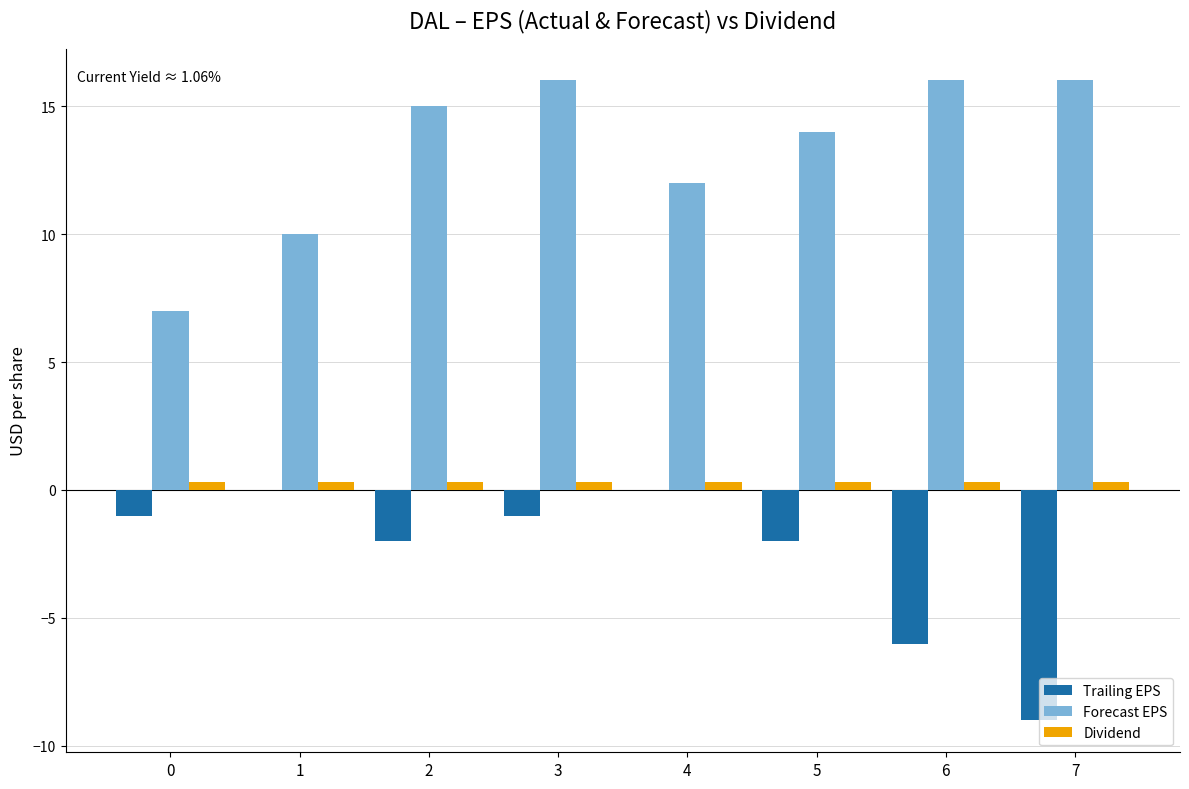

Which series changed the most between 0 and 3?

Forecast EPS